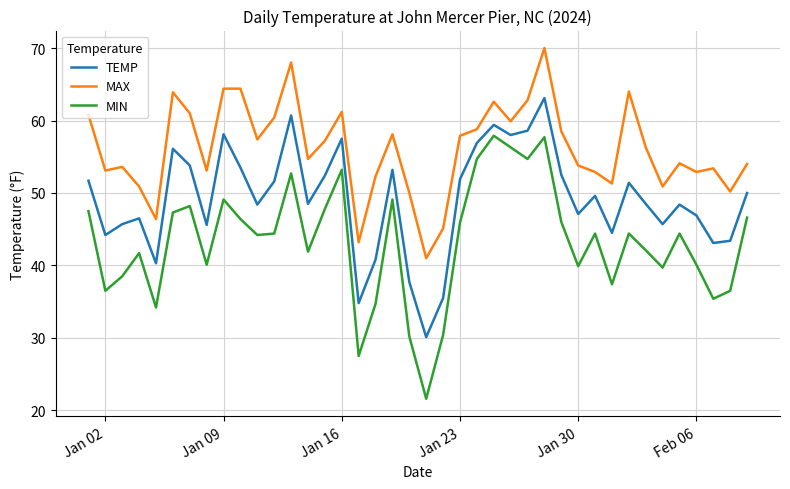

How many interior local peaks does the TEMP series have?

11